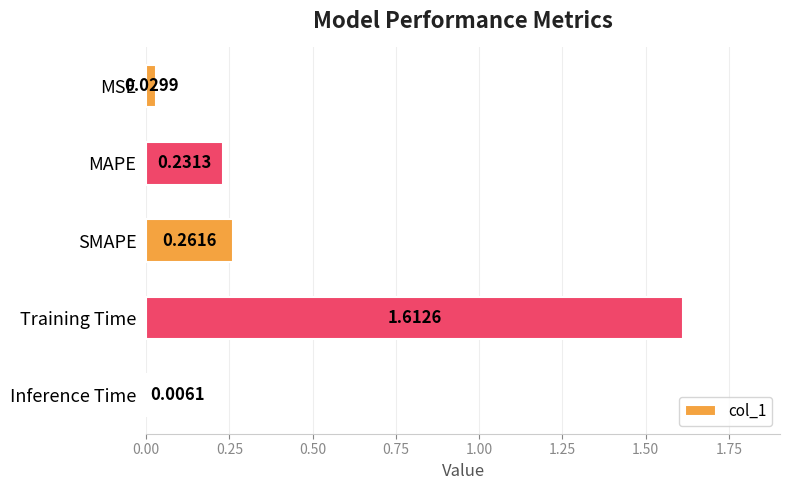

What is the label of the 2nd bar from the bottom?

Training Time